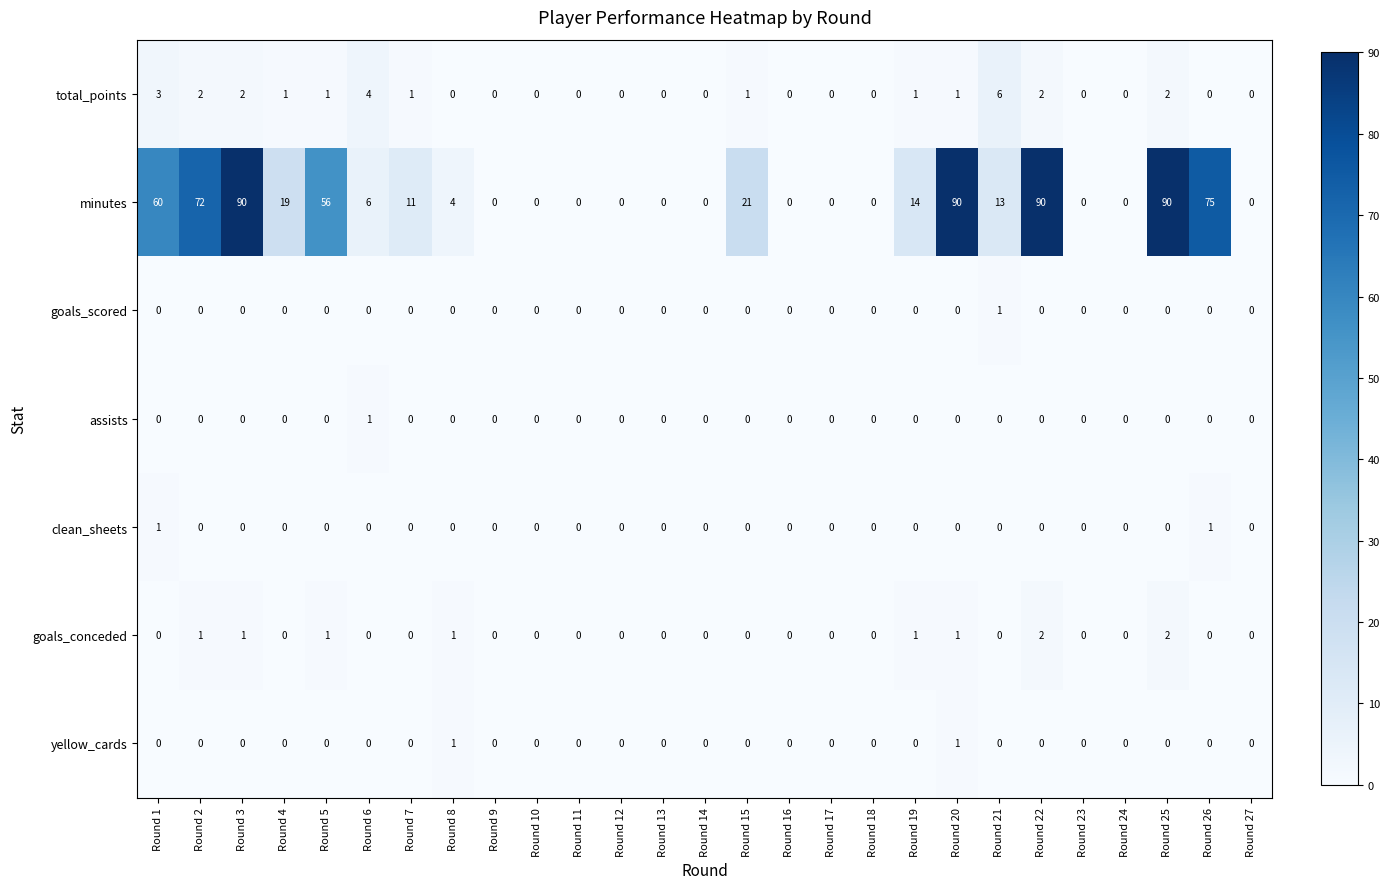

The value of assists at Round 11 is 0. True or false?

True